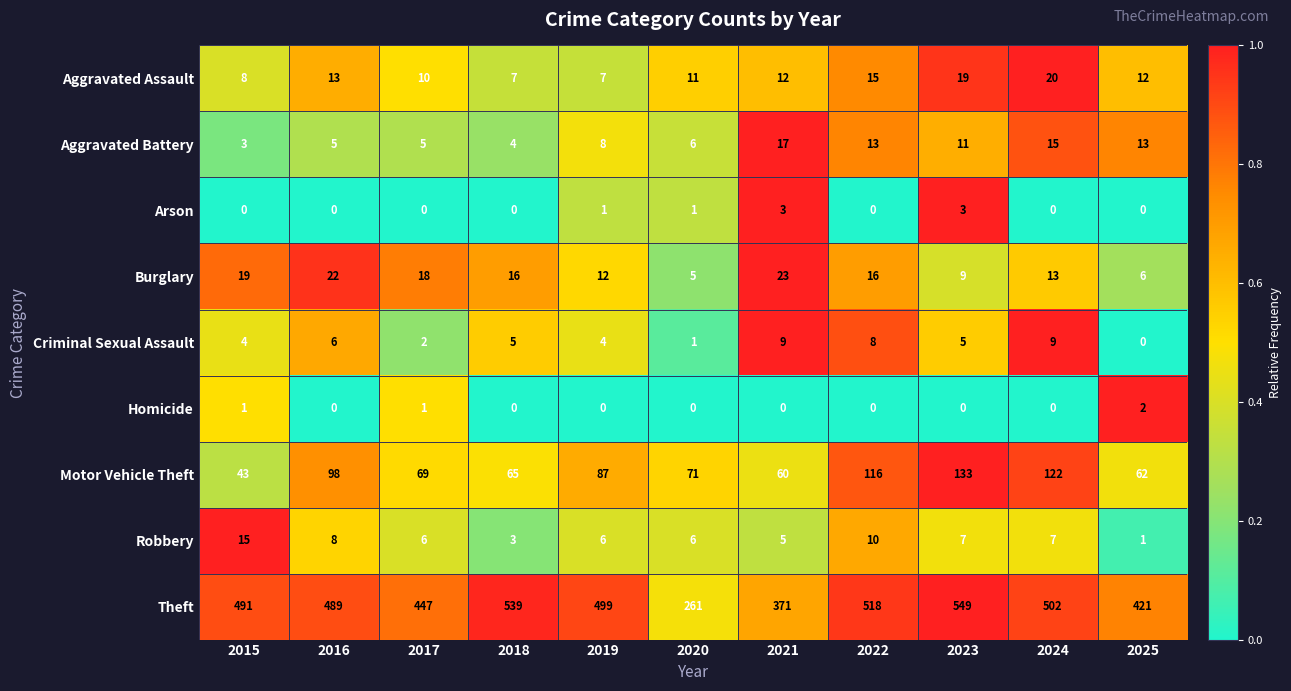

The Robbery series shows 8 at 2016. True or false?

True